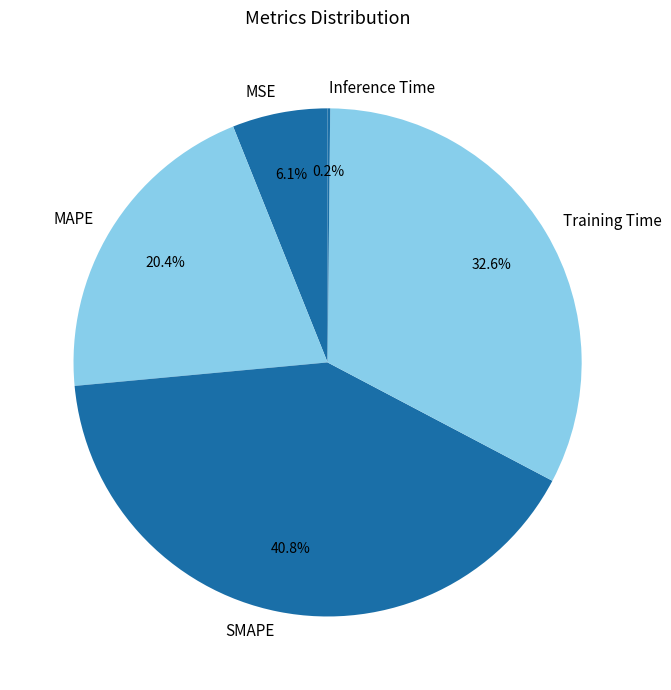

True or false: Training Time accounts for 24% of the total.

False